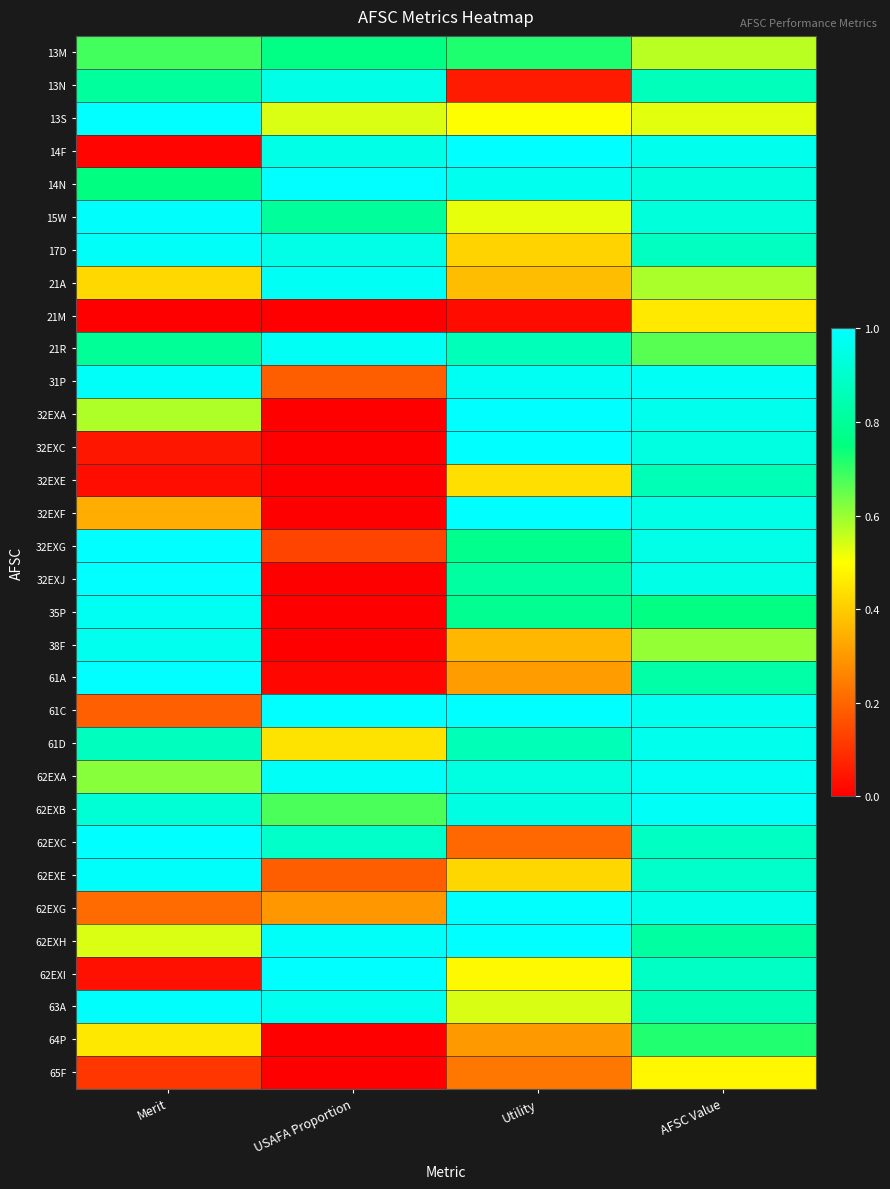

Rank the series by their maximum value, from highest to lowest.

14F, 32EXA, 32EXC, 32EXF, 61C, 62EXH, 62EXI, 32EXG, 62EXC, 61A, 14N, 13S, 32EXJ, 62EXG, 63A, 15W, 62EXE, 17D, 31P, 62EXA, 62EXB, 21R, 21A, 35P, 38F, 61D, 13N, 32EXE, 13M, 64P, 65F, 21M